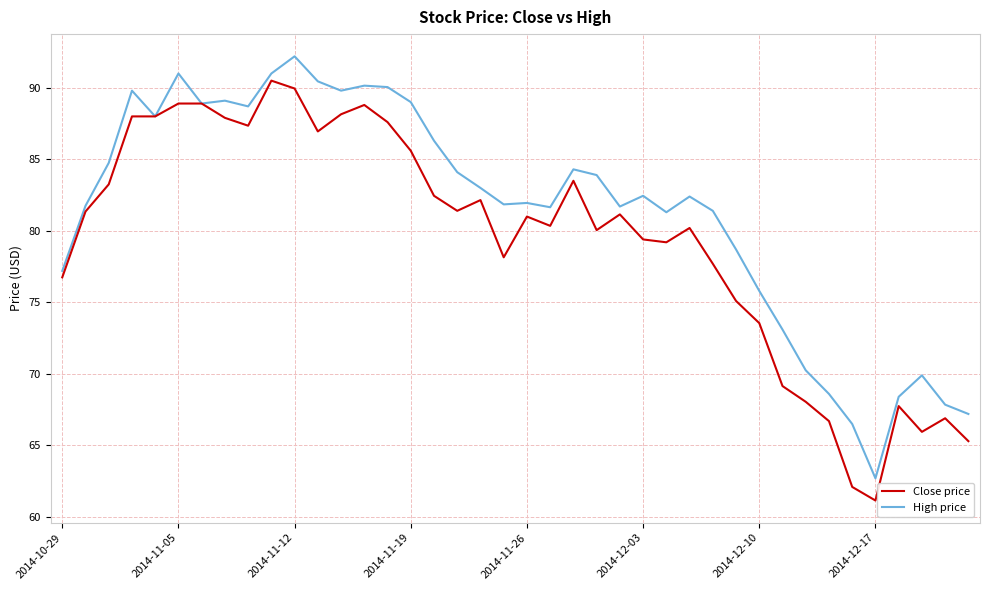

What is the maximum value shown in the chart?

92.2